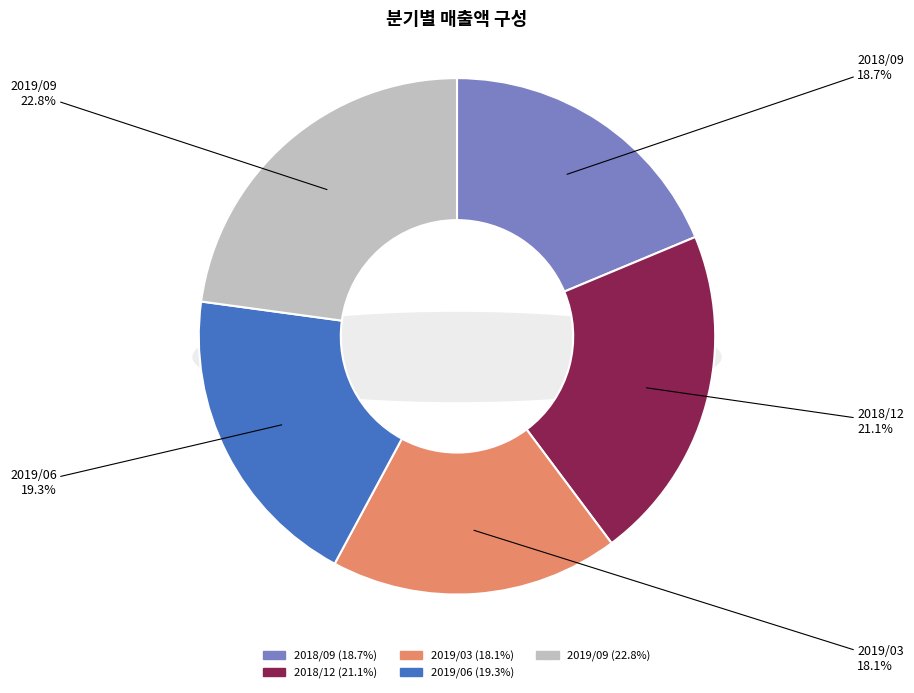

How many slices are in this pie chart?

5